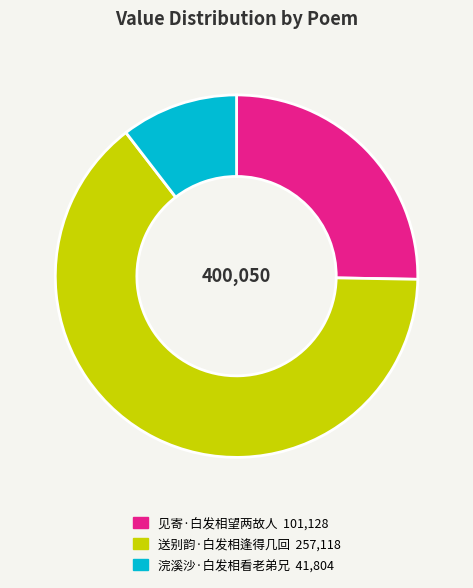

How many slices are in this pie chart?

3